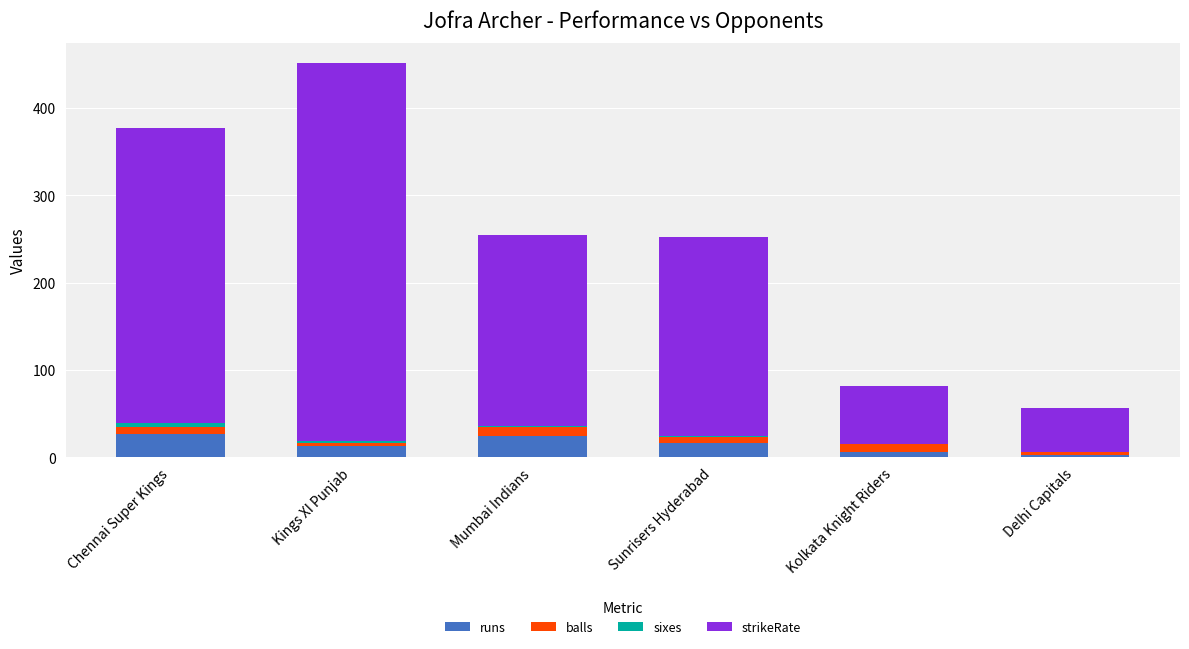

At which category is the sum across all series the highest?

Kings XI Punjab